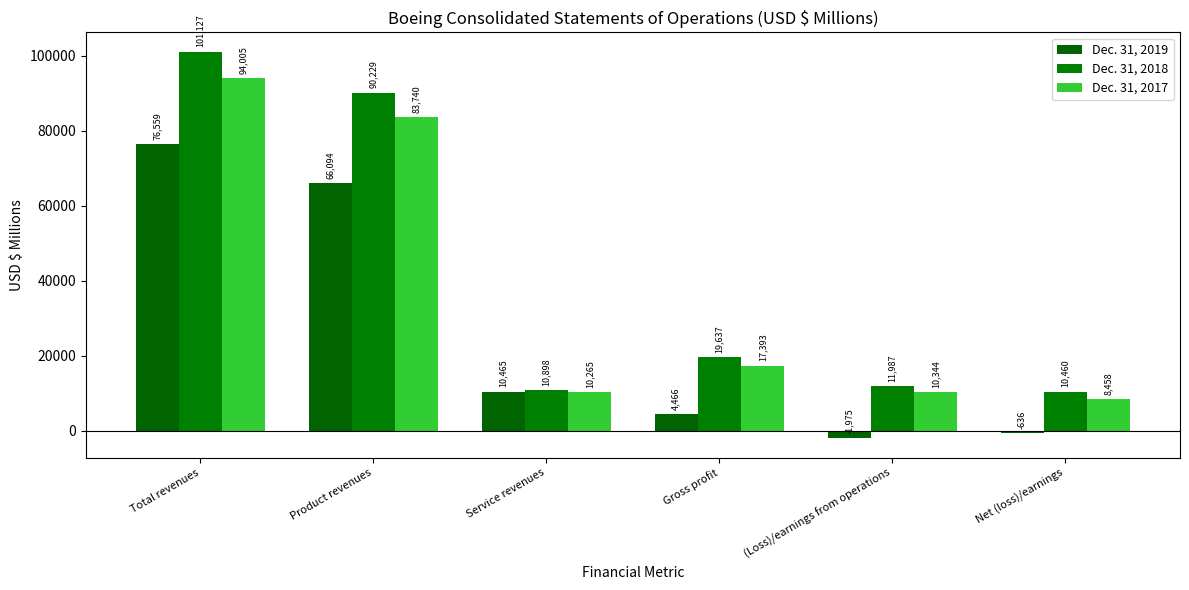

Which series has the largest range (max minus min)?

Dec. 31, 2018